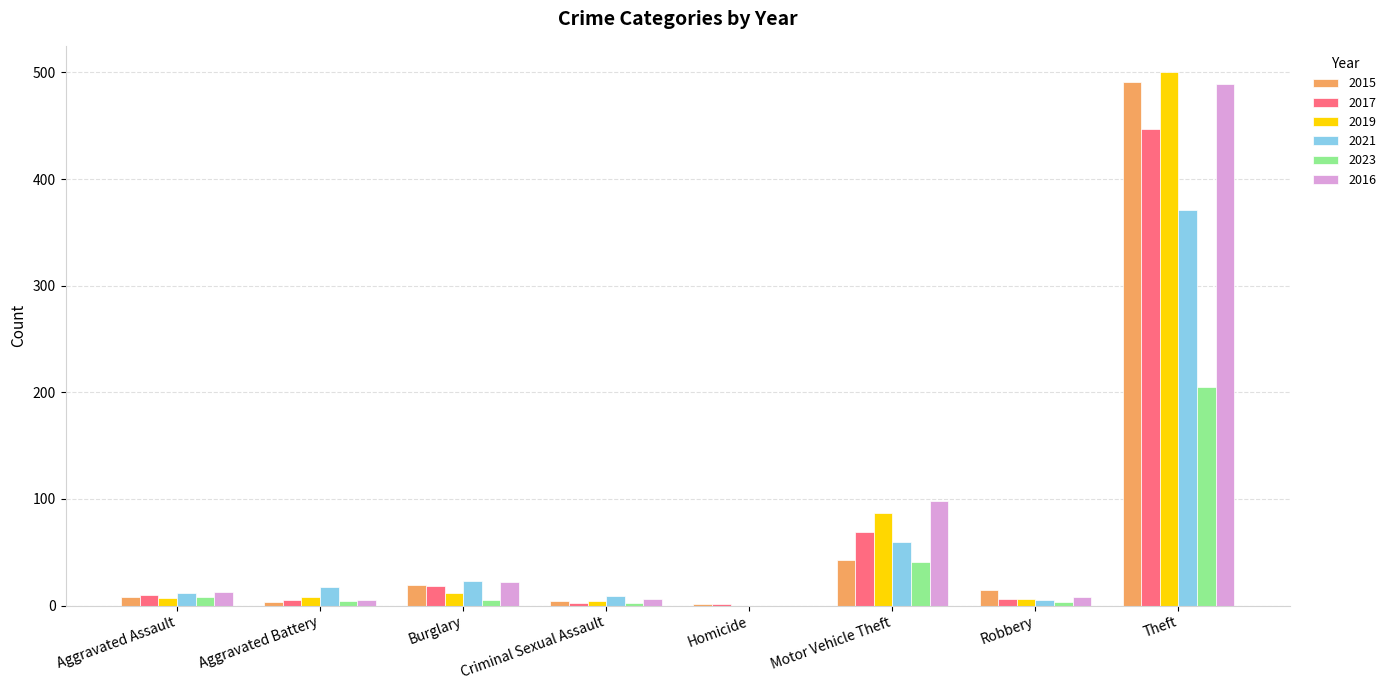

How many distinct data groups are displayed?

6